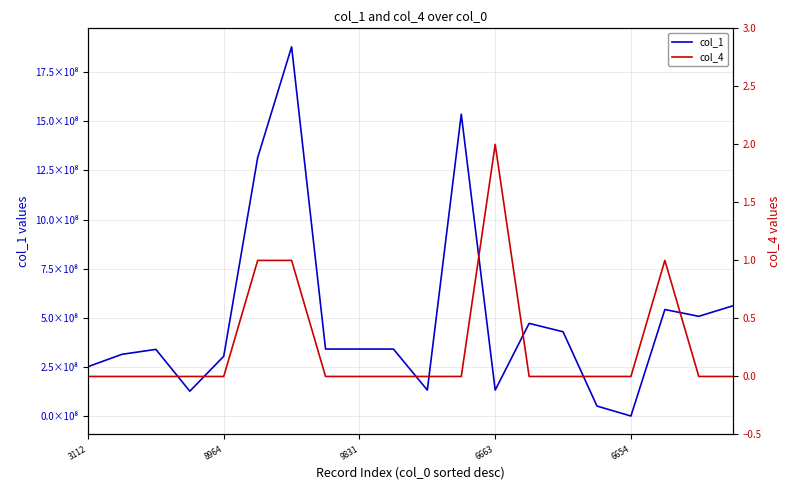

What value does the col_1 series have at 13, to the nearest 10?

472659780